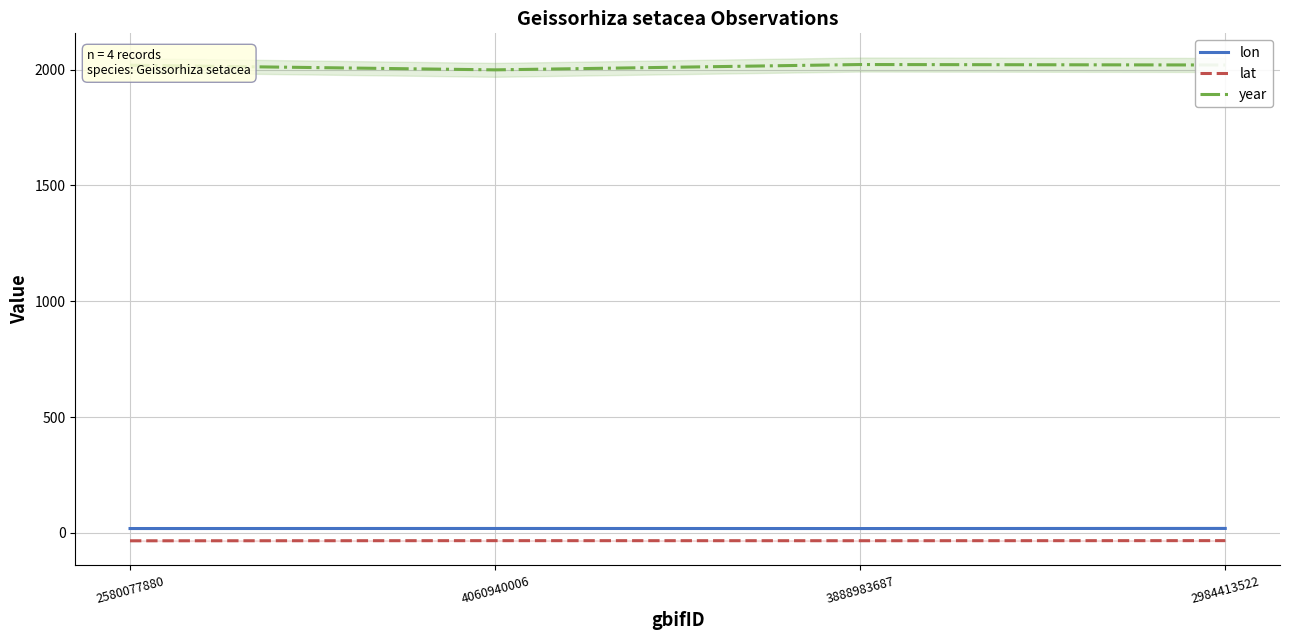

Which series changed the most between 2580077880 and 4060940006?

year